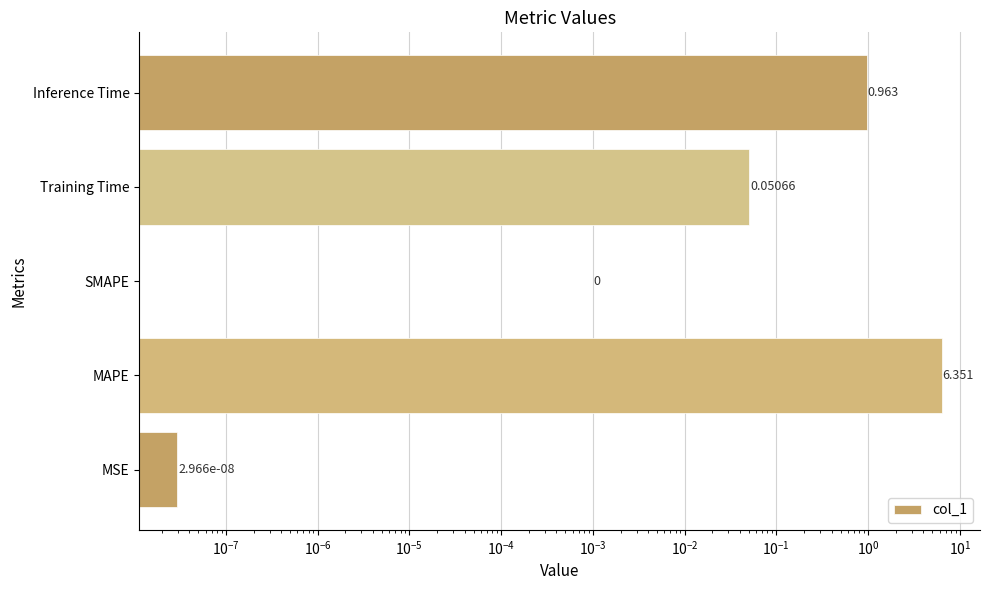

Reading left to right, list all the values displayed in this chart.

0.0	6.4	0.0	0.1	1.0